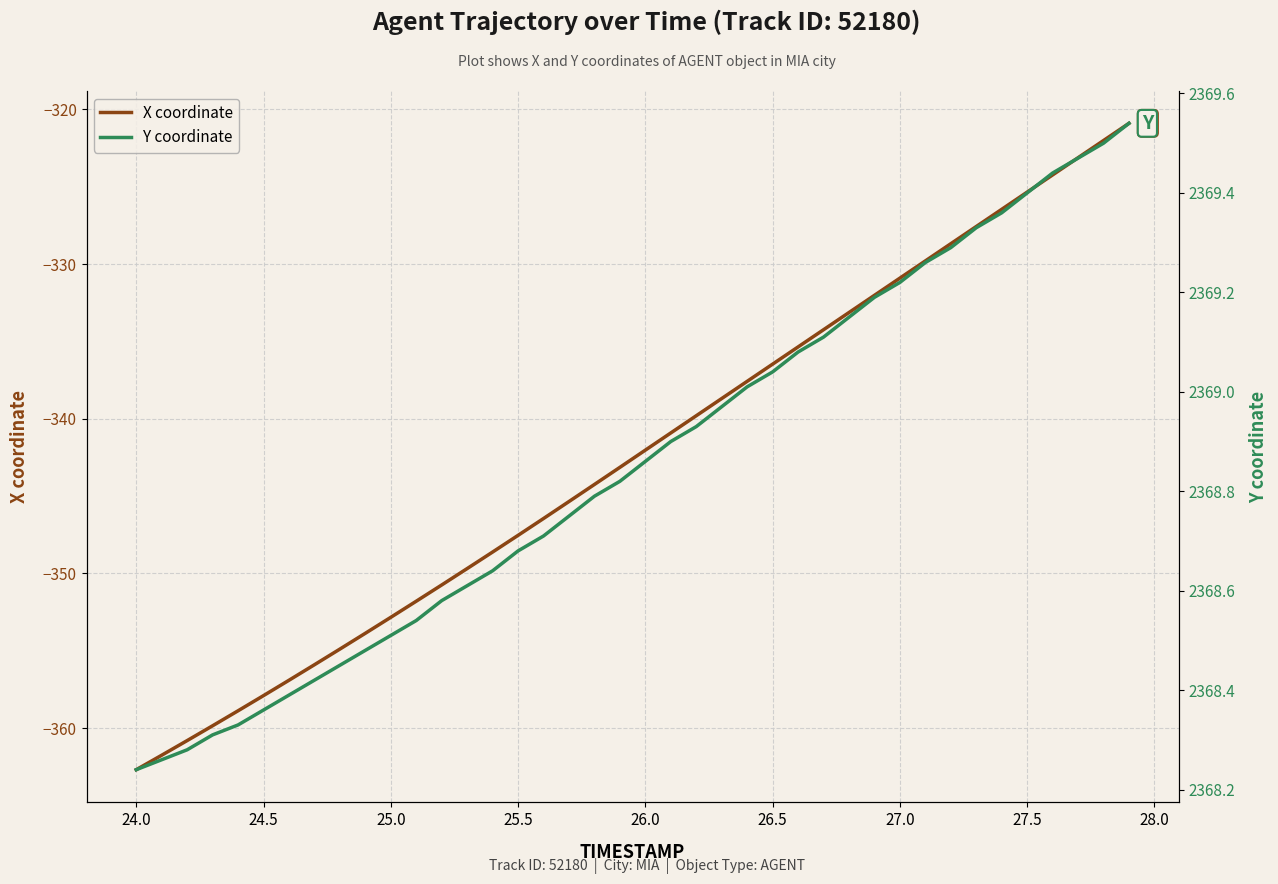

Reading left to right, list all the values displayed in this chart.

X coordinate: -362.7	-361.8	-360.8	-359.8	-358.9	-357.9	-356.9	-355.9	-354.9	-353.9	-352.8	-351.8	-350.7	-349.7	-348.6	-347.5	-346.5	-345.4	-344.2	-343.1	-342.0	-340.9	-339.8	-338.7	-337.6	-336.5	-335.4	-334.2	-333.1	-332.0	-330.9	-329.8	-328.7	-327.6	-326.5	-325.4	-324.2	-323.1	-322.0	-320.9
Y coordinate: 2368.2	2368.3	2368.3	2368.3	2368.3	2368.4	2368.4	2368.4	2368.4	2368.5	2368.5	2368.5	2368.6	2368.6	2368.6	2368.7	2368.7	2368.8	2368.8	2368.8	2368.9	2368.9	2368.9	2369.0	2369.0	2369.0	2369.1	2369.1	2369.2	2369.2	2369.2	2369.3	2369.3	2369.3	2369.4	2369.4	2369.4	2369.5	2369.5	2369.5